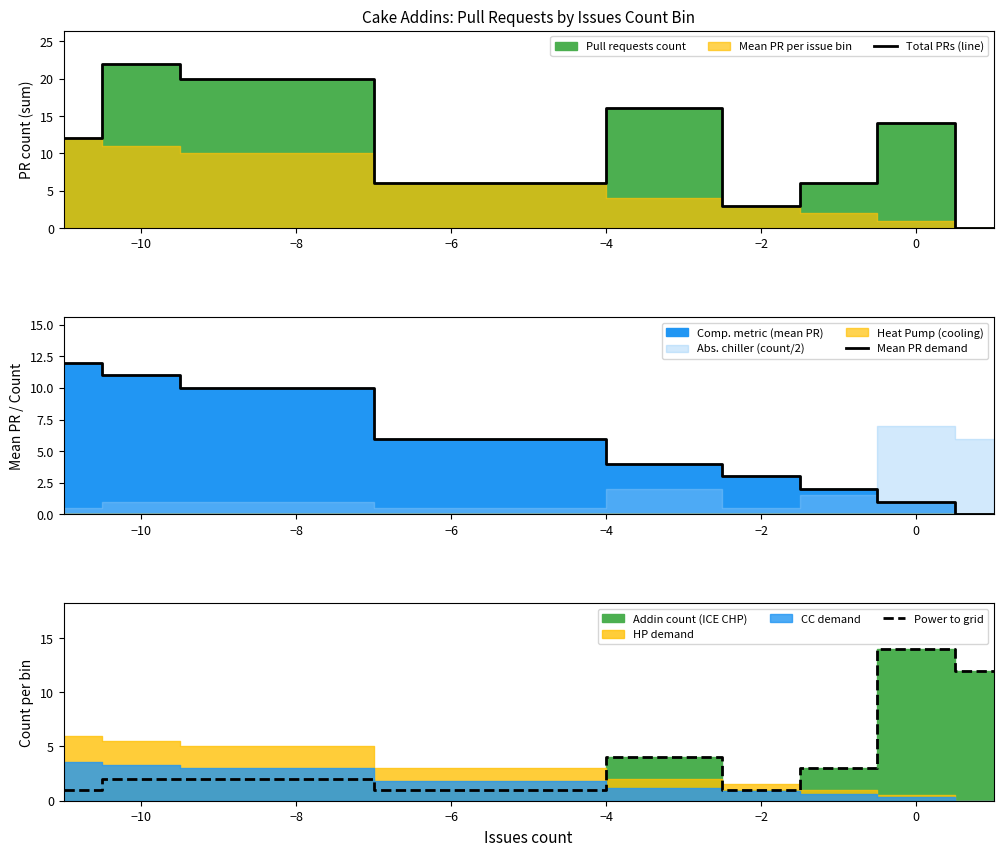

What is the difference between the maximum and minimum values in the Mean PR demand series?

12